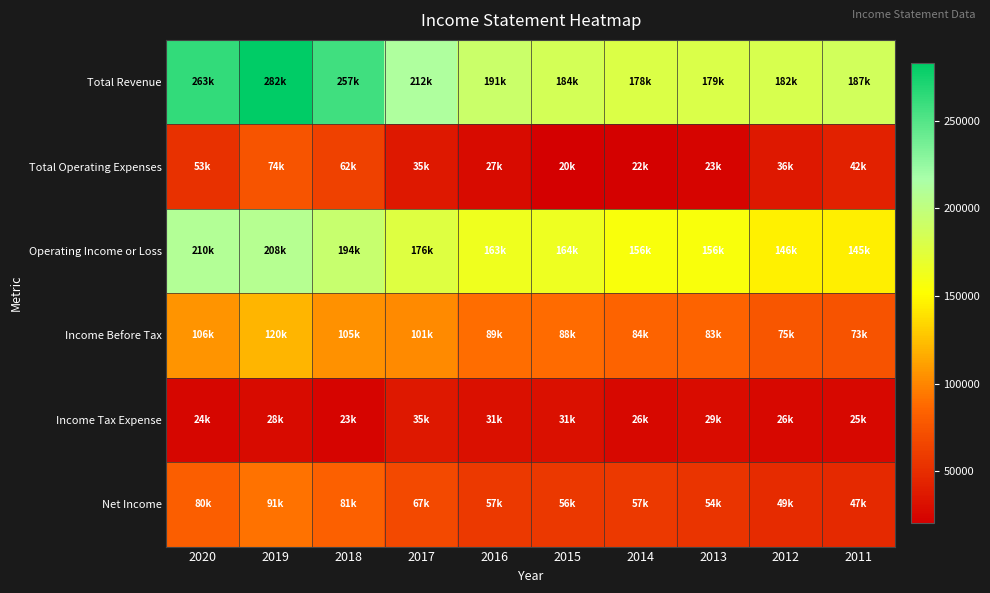

What is the spread (max minus min) of values at 2016?

163900